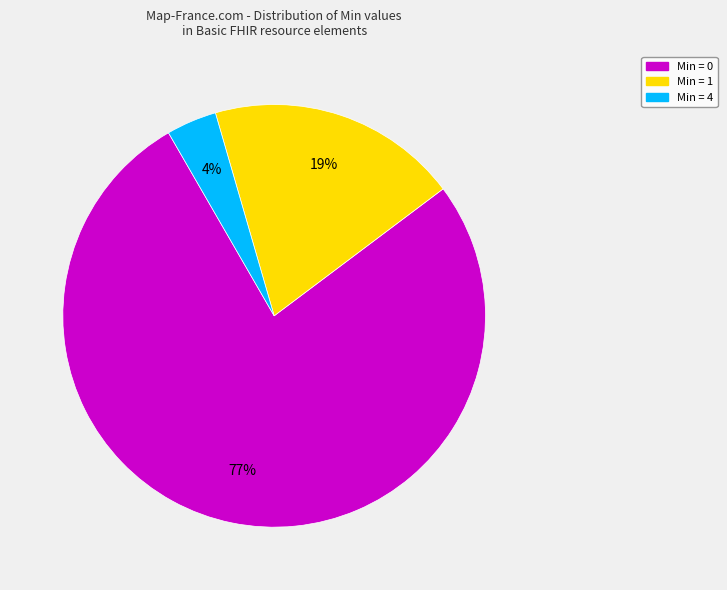

To the nearest percent, what is the difference between the largest and smallest slice percentages?

73%